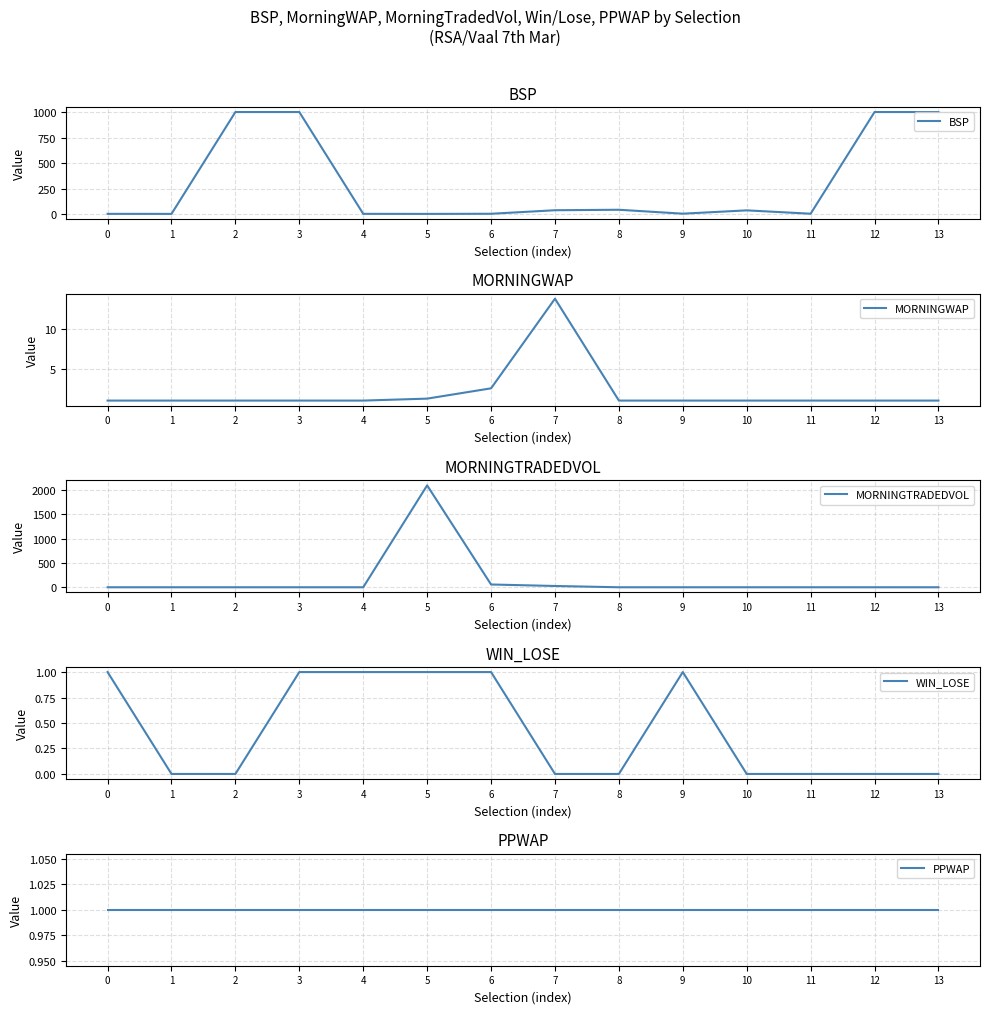

What is the average value of the BSP series?

295.3